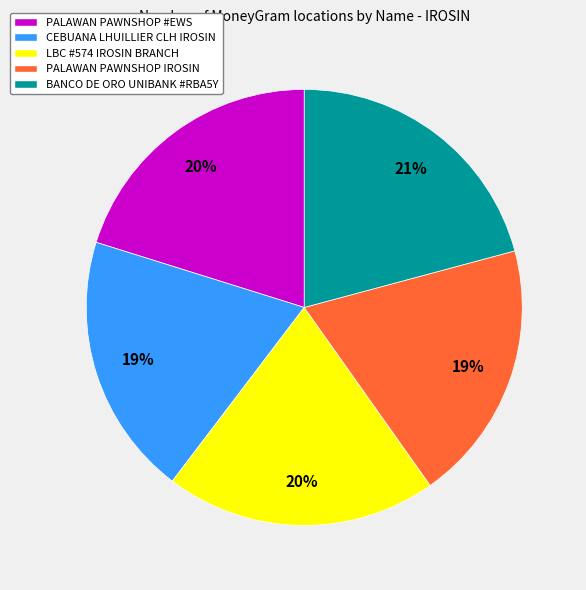

Count the number of slices in the pie.

5